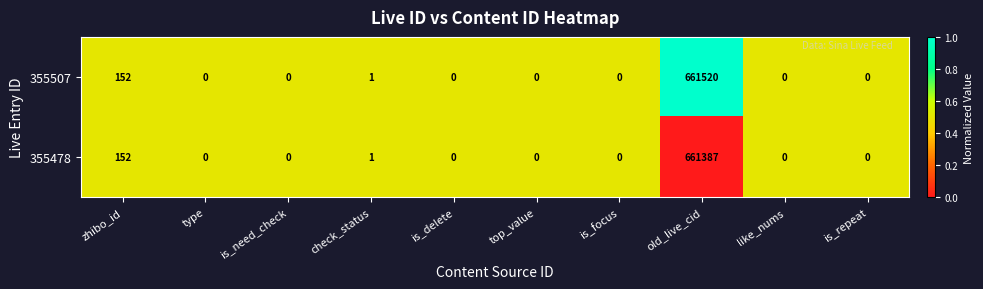

Which series has the largest total across all categories?

355507